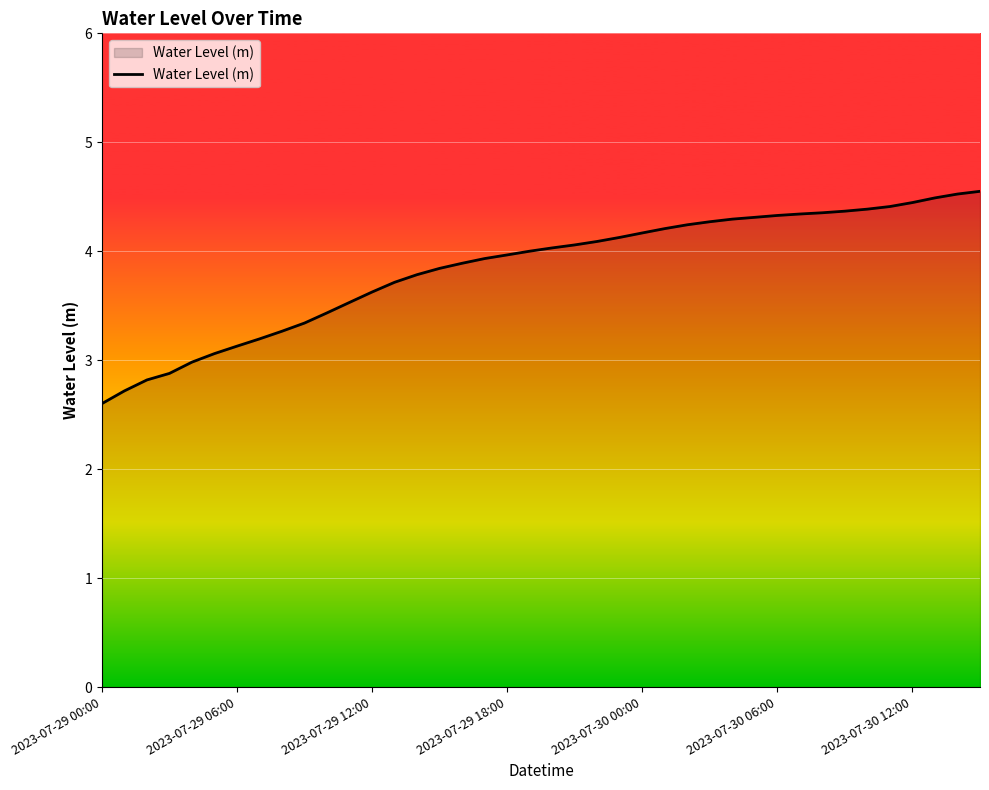

What is the greatest value displayed?

4.6